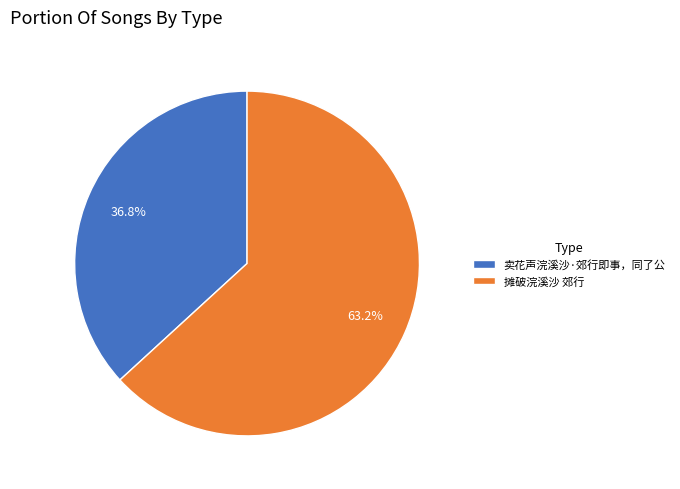

Rank the categories by value from highest to lowest.

摊破浣溪沙 郊行, 卖花声浣溪沙·郊行即事，同了公